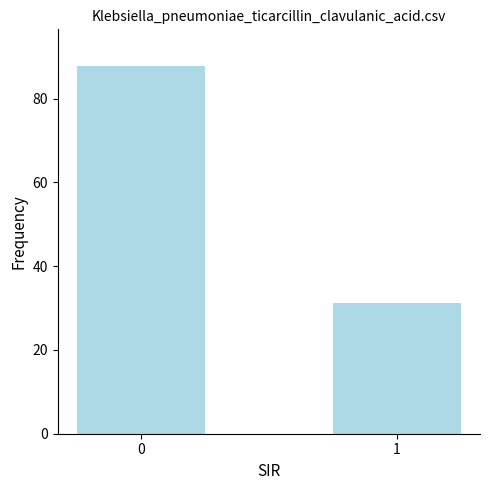

Are the bars horizontal?

No